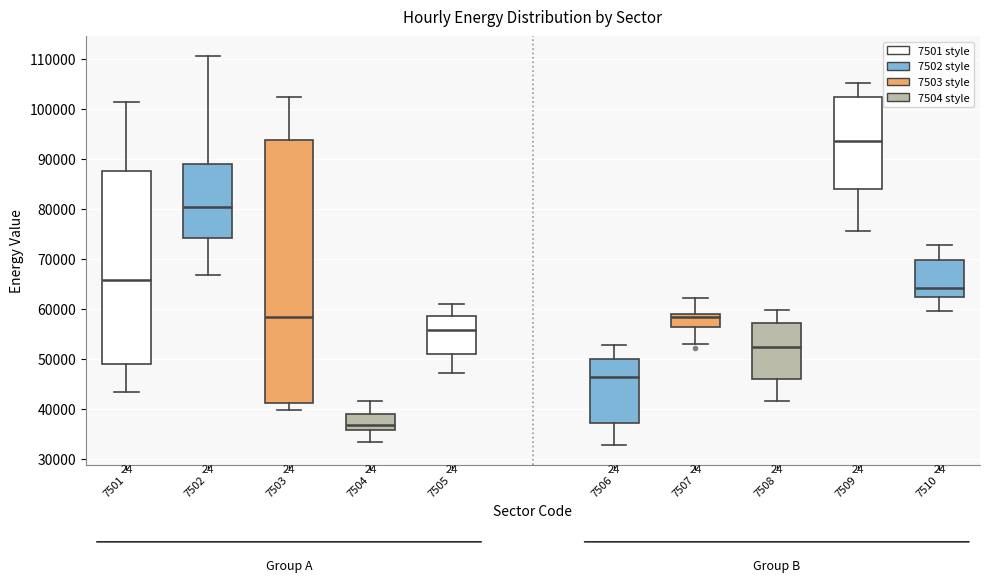

Reading left to right, read every box against the y-axis: the position of its median line, the range the box covers, and the ends of its whiskers. The values are not printed on the chart, so give them approximately, as read against the axis.

7501: median 66000, box 49000 to 87000, whiskers 43000 to 101000
7502: median 80000, box 74000 to 89000, whiskers 67000 to 111000
7503: median 58000, box 41000 to 94000, whiskers 40000 to 102000
7504: median 37000, box 36000 to 39000, whiskers 33000 to 42000
7505: median 56000, box 51000 to 59000, whiskers 47000 to 61000
7506: median 46000, box 37000 to 50000, whiskers 33000 to 53000
7507: median 58000, box 56000 to 59000, whiskers 53000 to 62000
7508: median 52000, box 46000 to 57000, whiskers 42000 to 60000
7509: median 94000, box 84000 to 102000, whiskers 76000 to 105000
7510: median 64000, box 62000 to 70000, whiskers 60000 to 73000